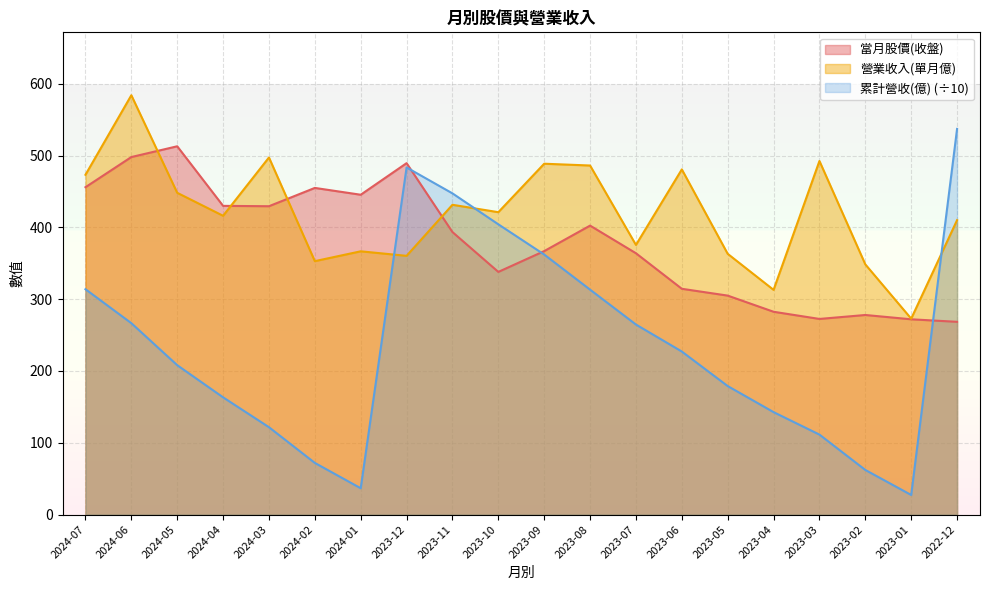

How many interior local valleys does the 累計營收(億) series have?

2